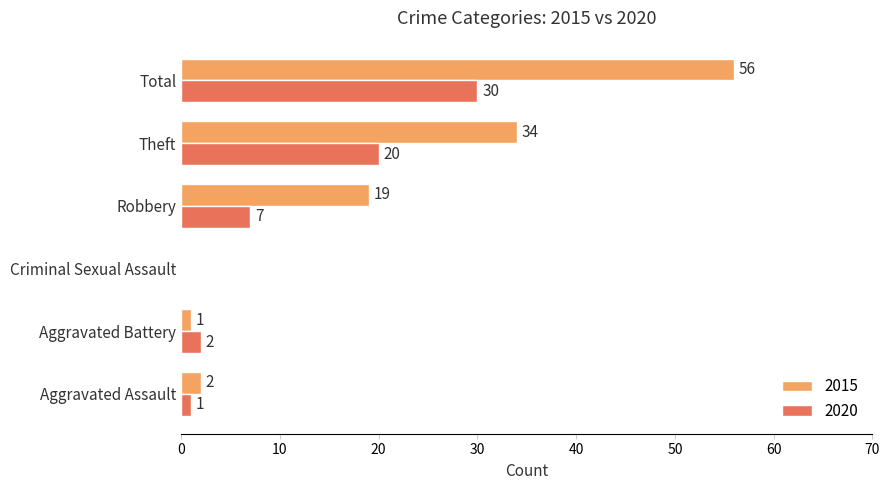

Is it true that 2020 equals 20 at Total?

False